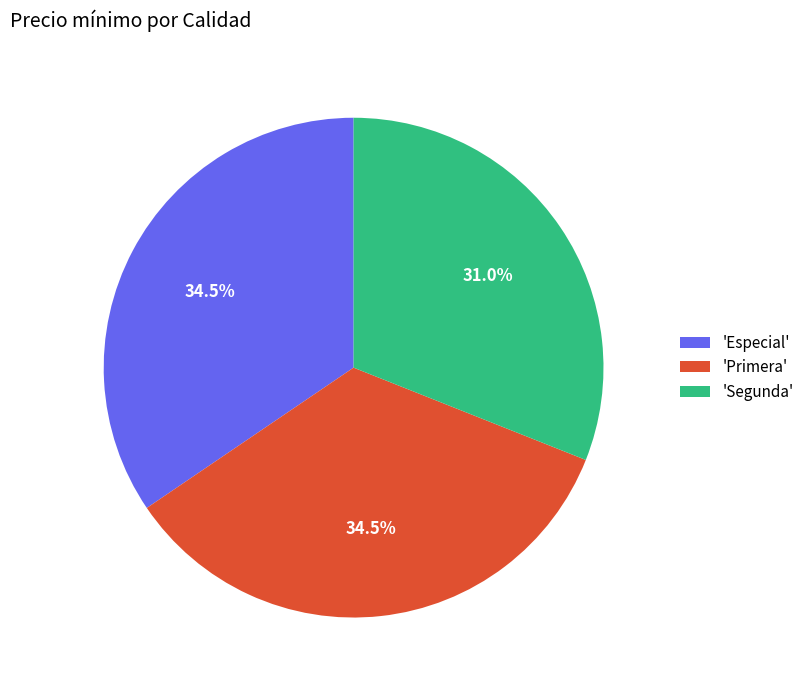

How many slices are in this pie chart?

3